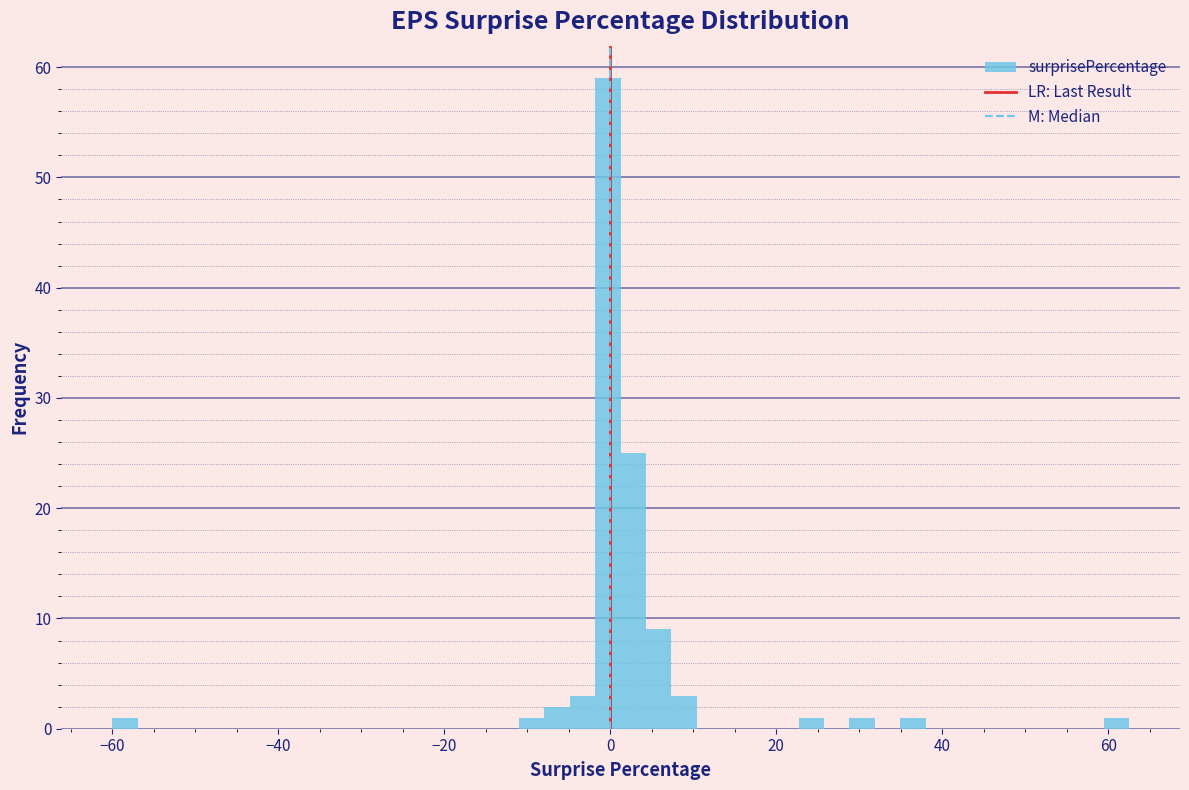

Around what value on the x-axis is the tallest bar? Give the approximate position of its centre, as read against the axis.

0